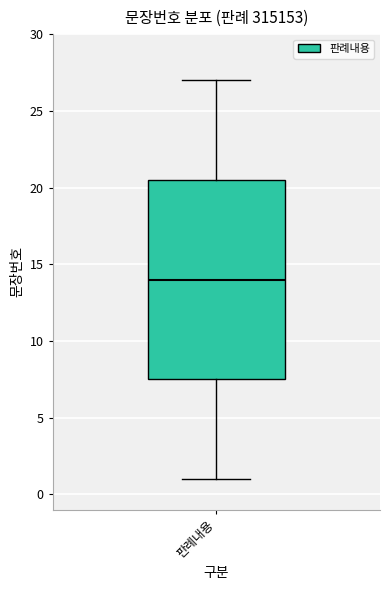

Where does the upper whisker of the box for 판례내용 end on the y-axis? The values are not printed on the chart, so give them approximately, as read against the axis.

27.0